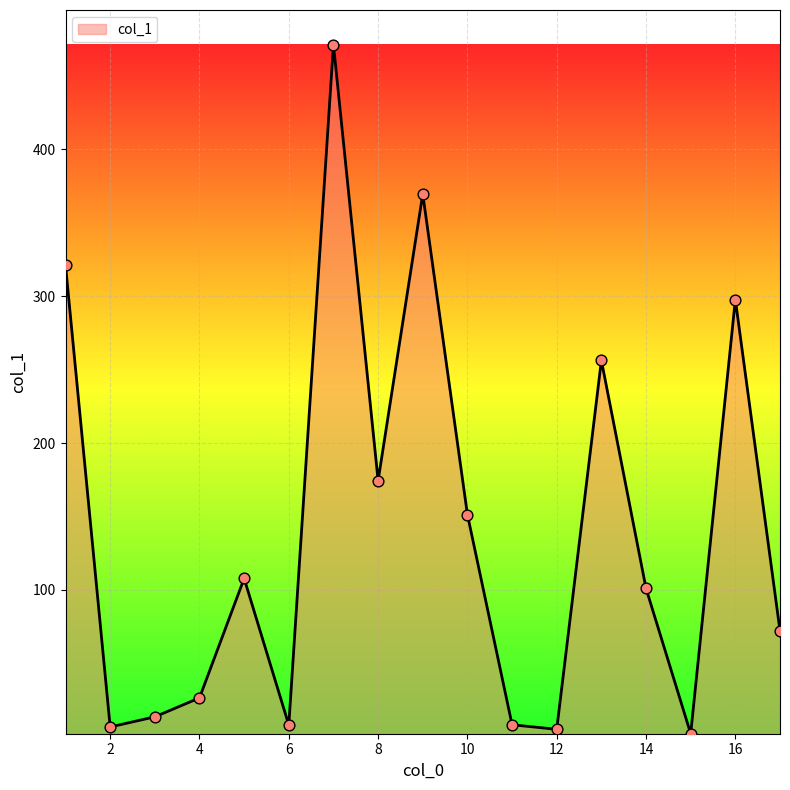

What is the difference between the maximum and minimum values?

469.1